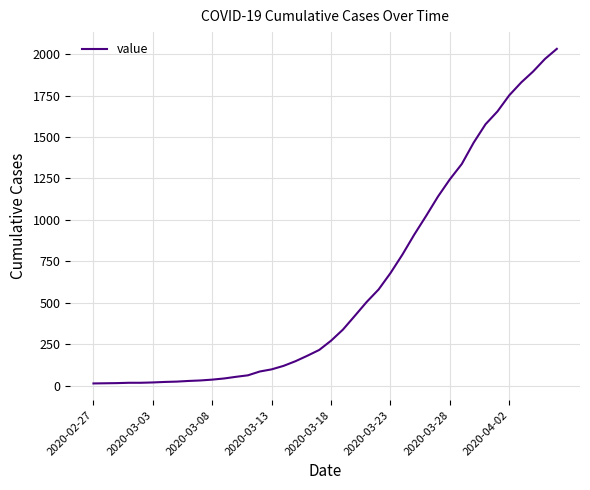

What is the difference between the maximum and minimum values?

2019